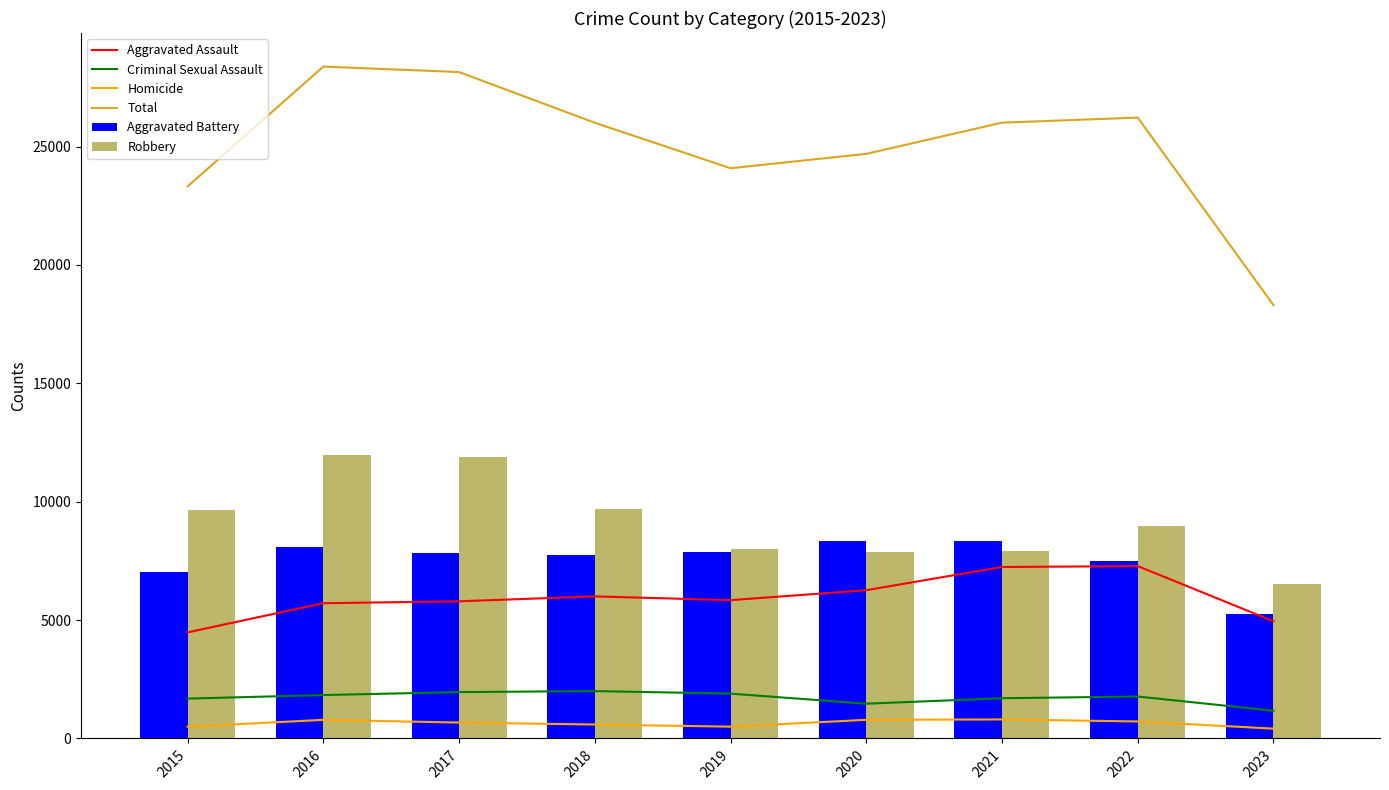

Are the bars horizontal?

No